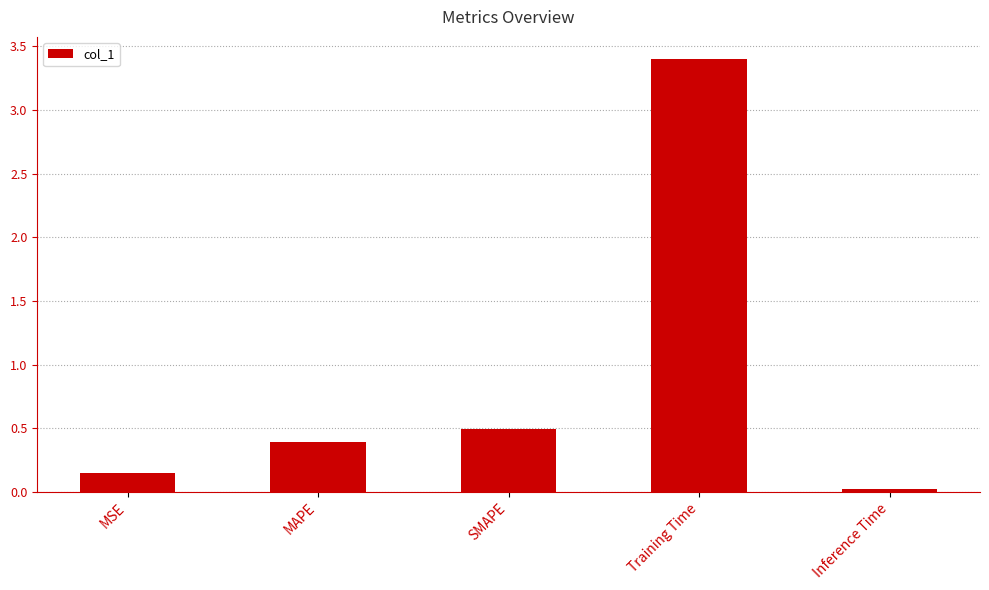

List the labels in order of value, largest first.

Training Time, SMAPE, MAPE, MSE, Inference Time